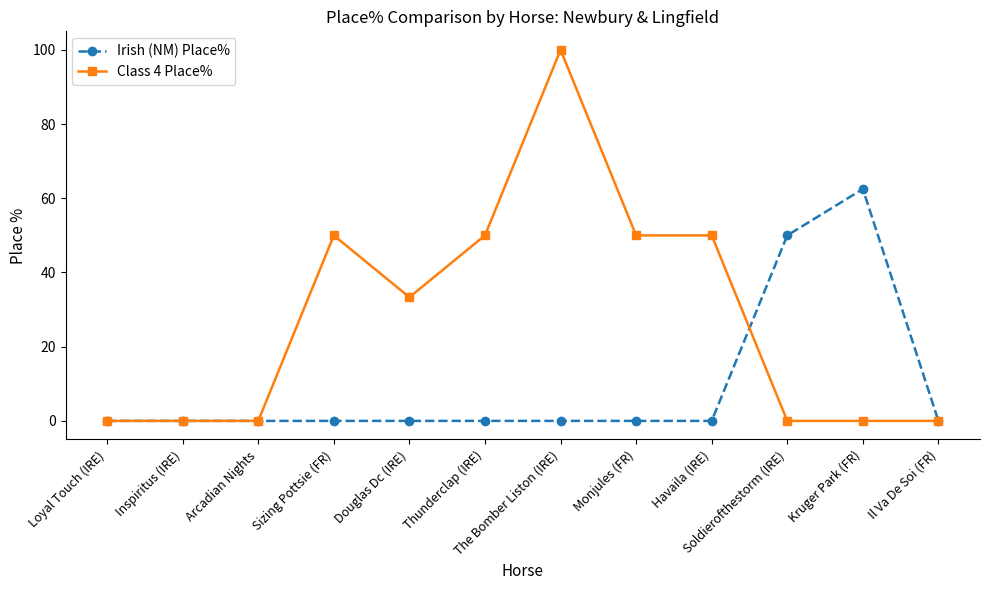

What is the difference between the maximum and minimum values in the Class 4 Place% series?

100.0